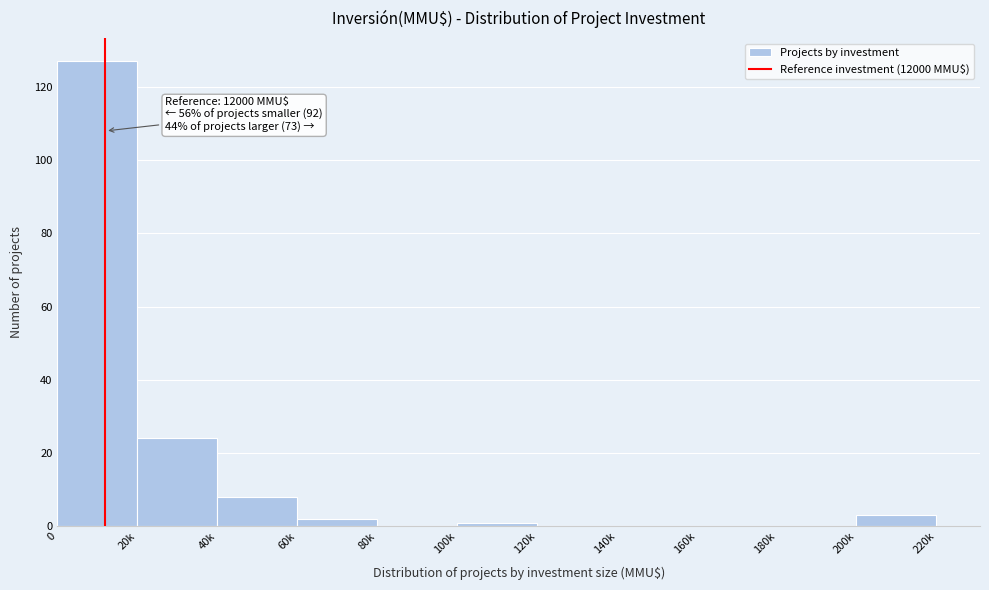

Reading left to right, extract all data points from this chart.

0=127	20k=24	40k=8	60k=2	80k=0	100k=1	120k=0	140k=0	160k=0	180k=0	200k=3